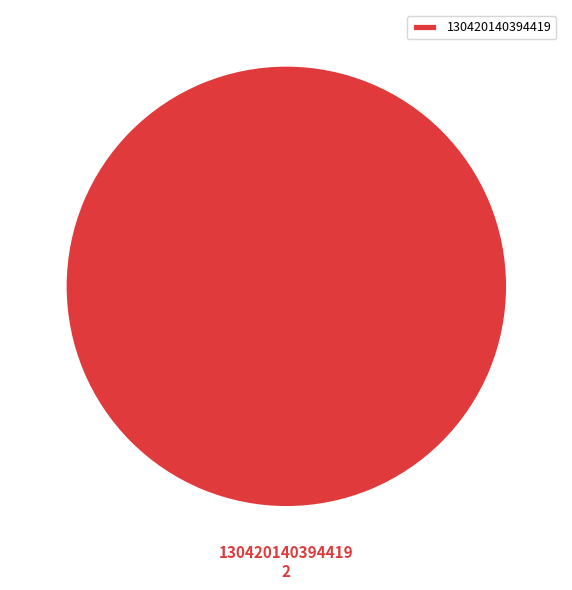

Does 130420140394419 account for over 50% of the chart?

Yes